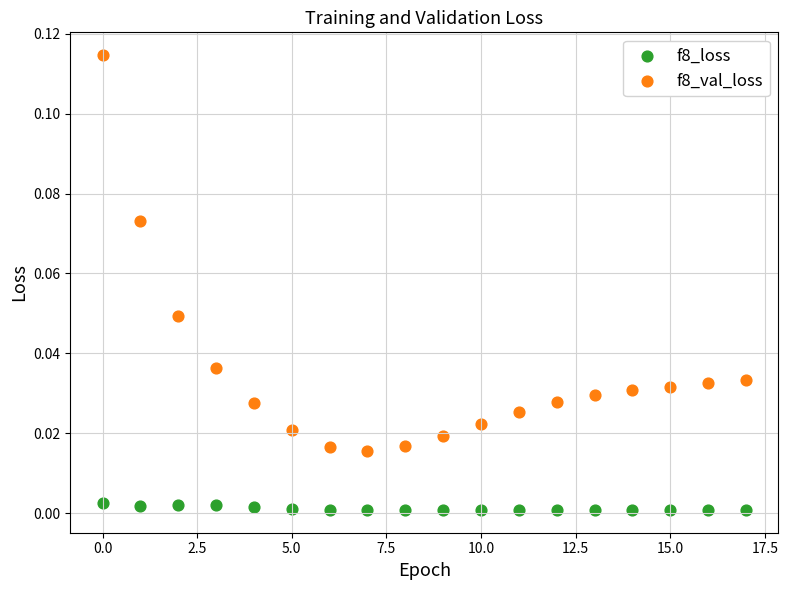

Which series reaches the minimum Y coordinate?

f8_loss